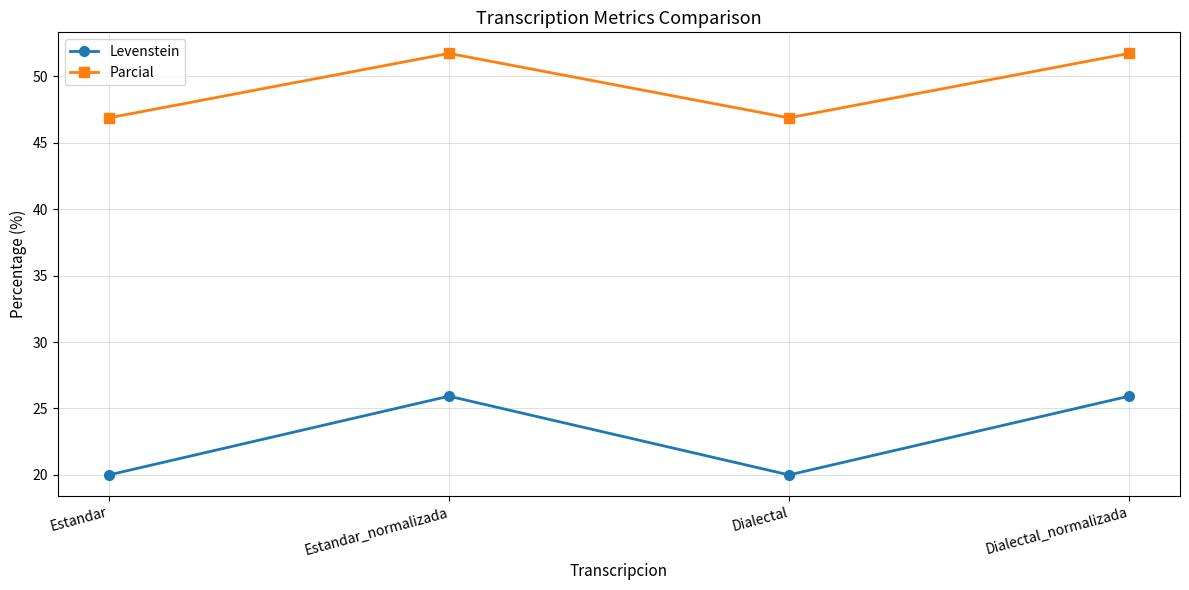

Read the Parcial value at Estandar.

46.9